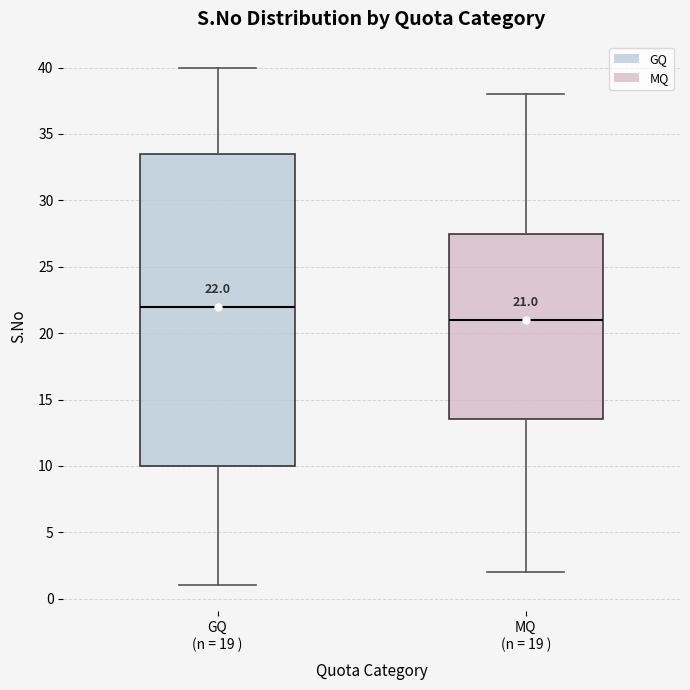

Comparing the boxes themselves (not the whiskers), which one is the tallest?

GQ (n = 19 )